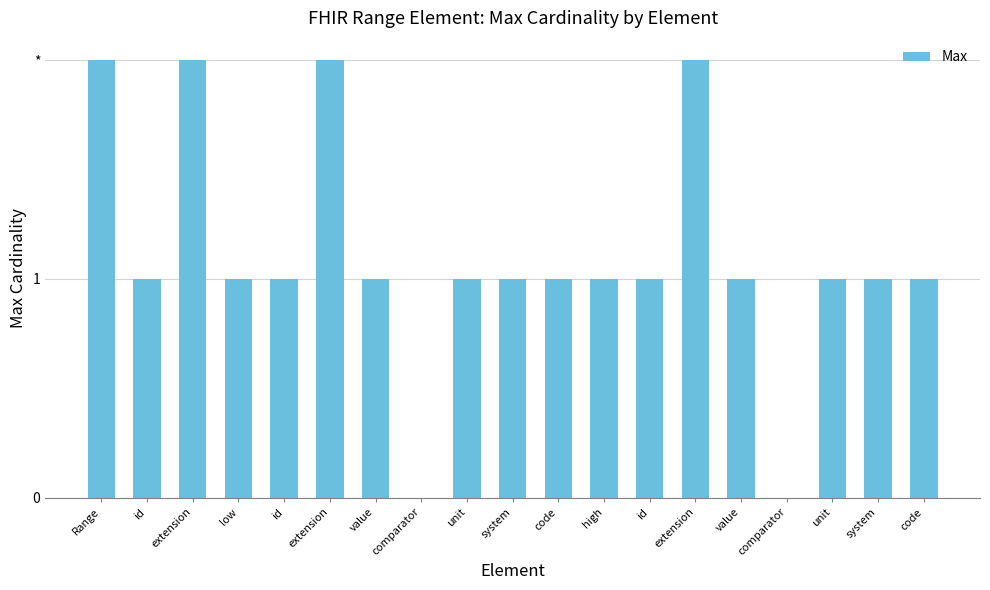

Are the bars horizontal?

No